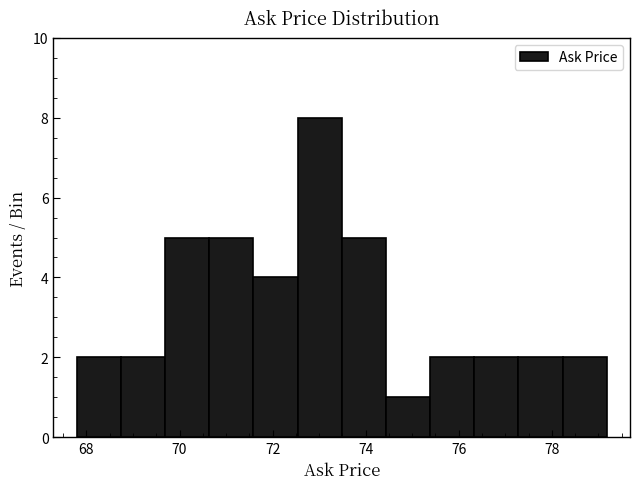

Which range on the x-axis has the tallest bar?

72.6 to 73.4